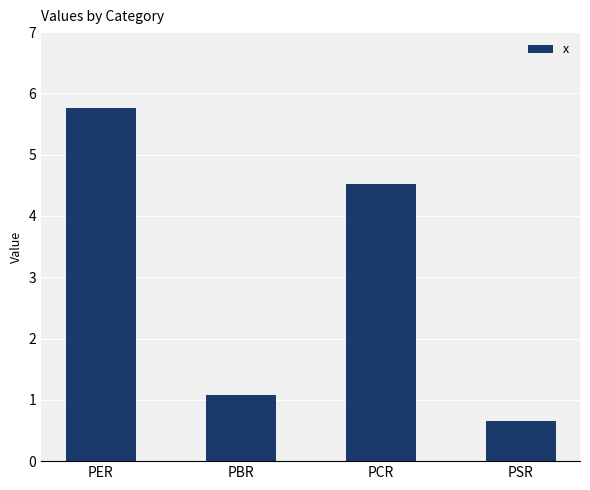

Which category has the highest value across all series?

PER